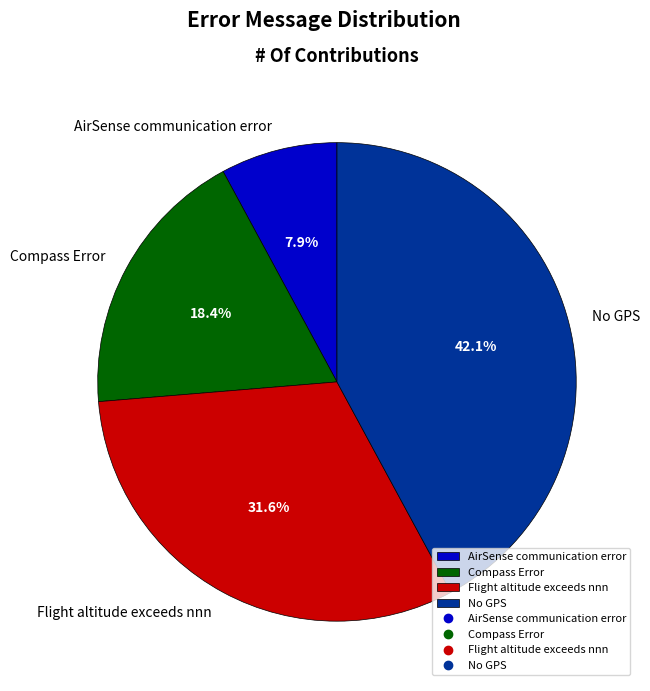

Is there any slice that represents more than half of the pie?

No